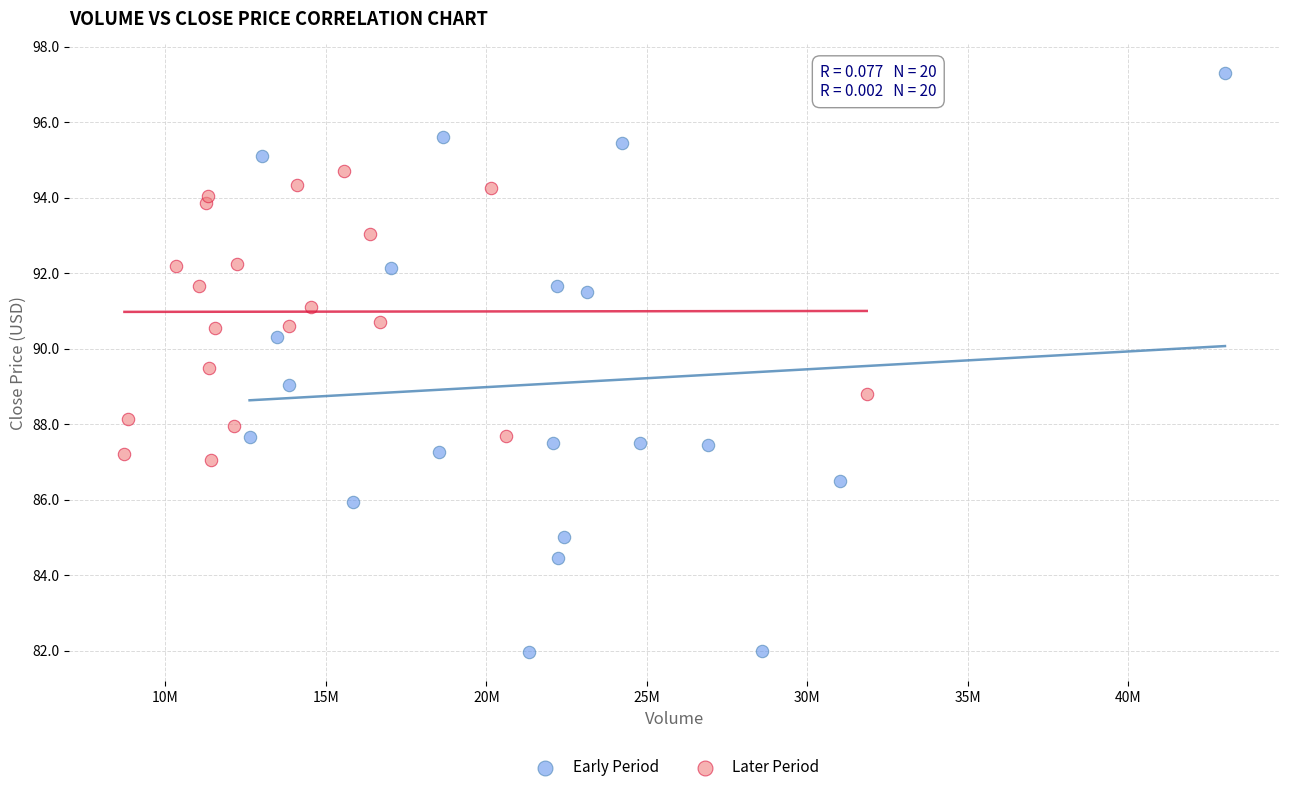

Which series reaches the minimum Y coordinate?

Early Period